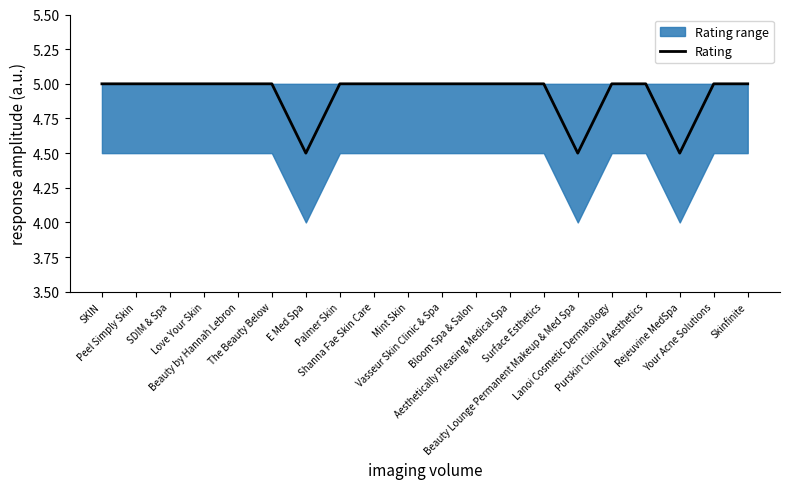

Reading right to left, what are all the values shown in this chart?

5.0	5.0	4.5	5.0	5.0	4.5	5.0	5.0	5.0	5.0	5.0	5.0	5.0	4.5	5.0	5.0	5.0	5.0	5.0	5.0